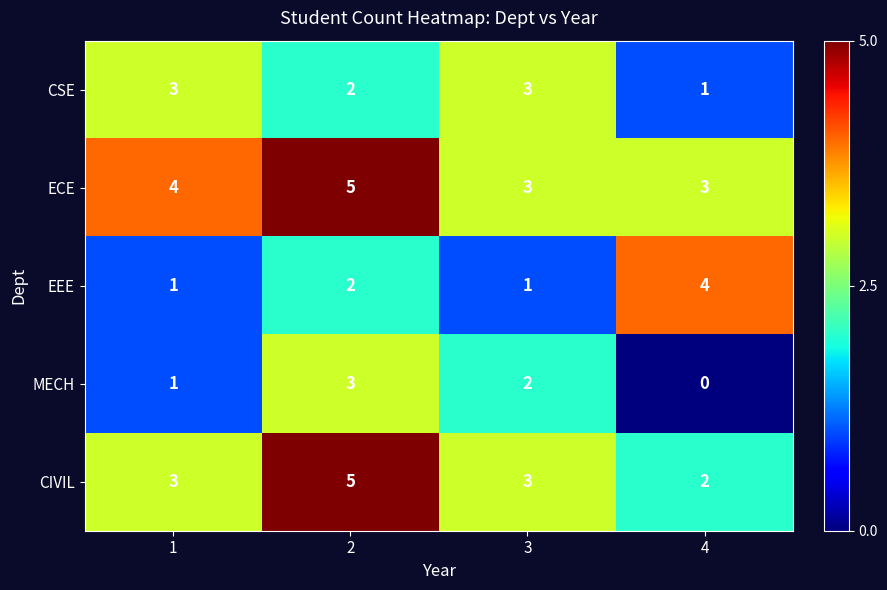

Reading right to left, what are all the values shown in this chart?

CSE: 1	3	2	3
ECE: 3	3	5	4
EEE: 4	1	2	1
MECH: 0	2	3	1
CIVIL: 2	3	5	3